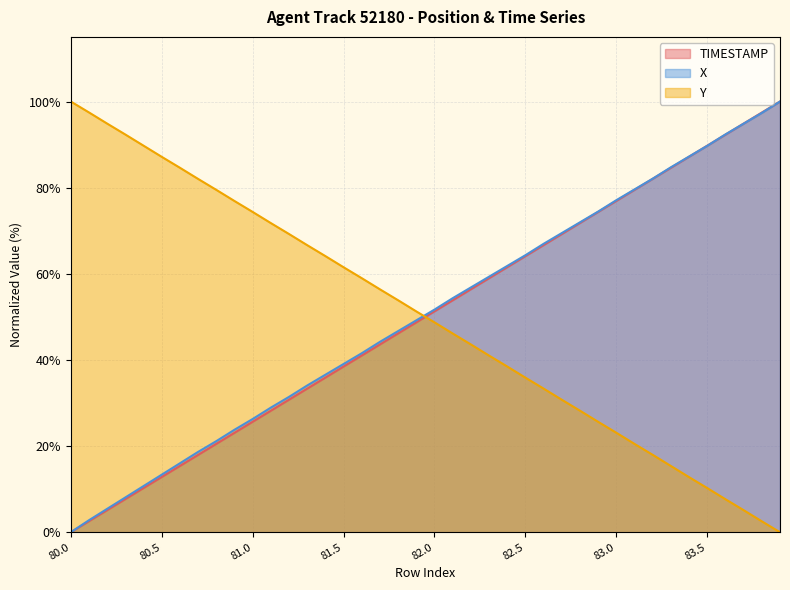

Does the chart have visible grid lines?

Yes